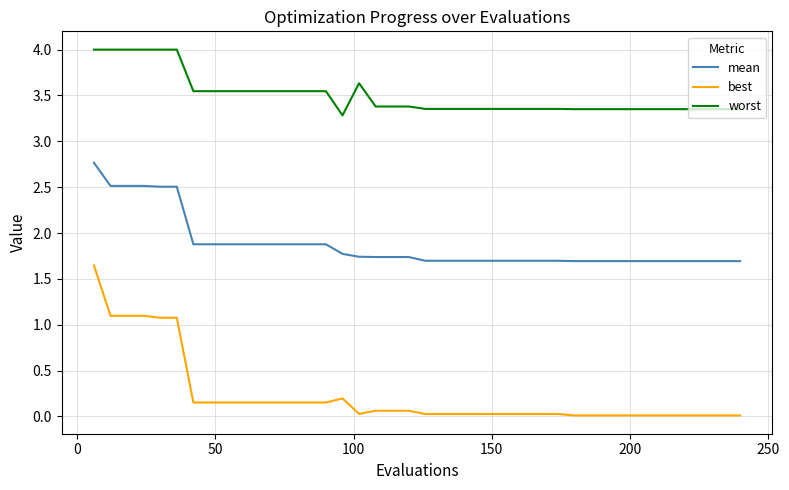

What are all the series names shown in the legend?

mean, best, worst